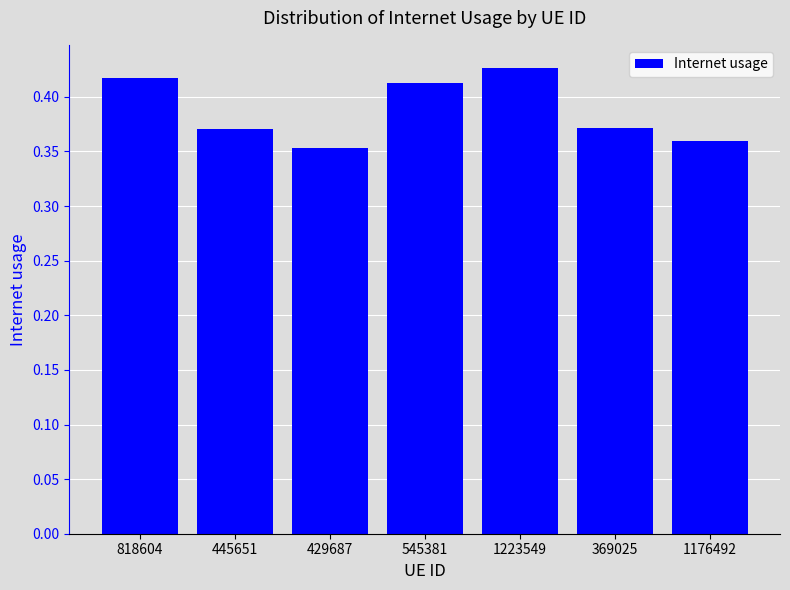

What position from the right is 429687?

5